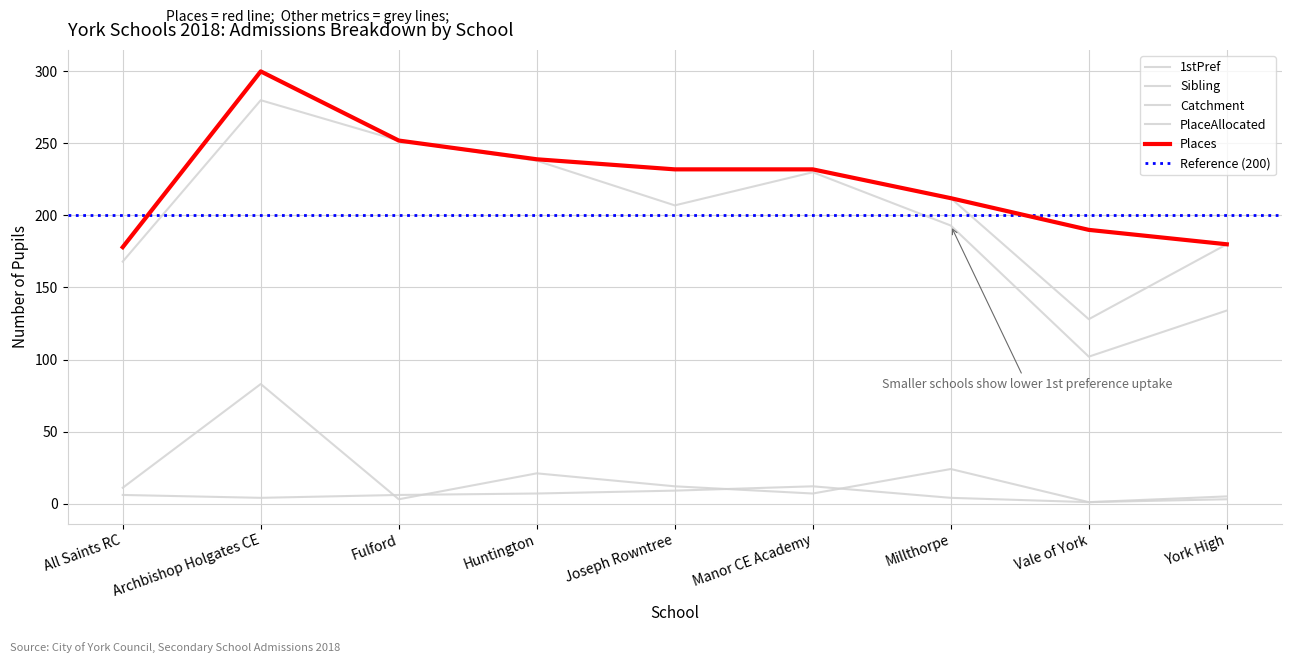

True or false: Sibling has a value of 3 at York High.

False